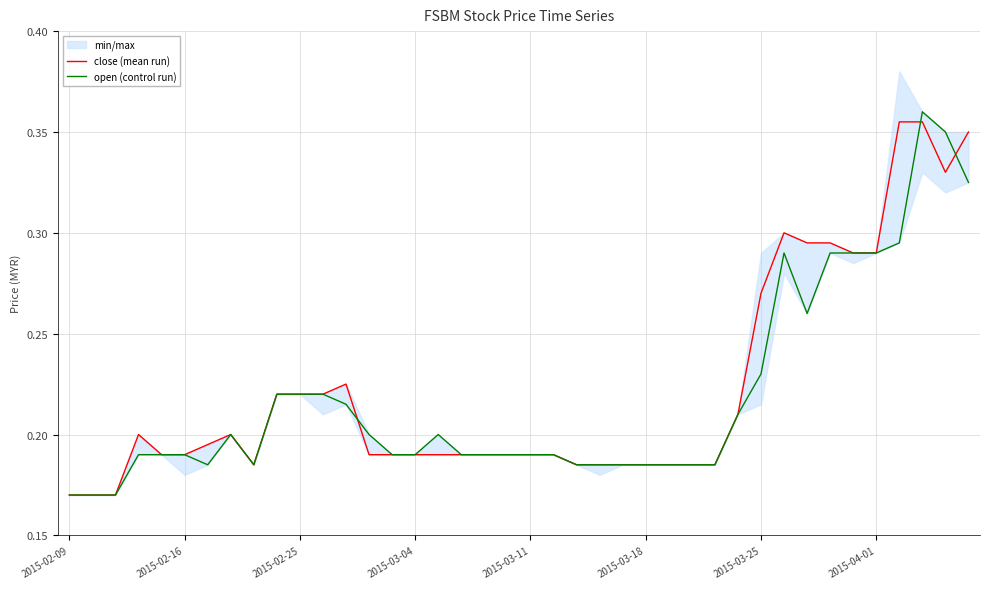

In close (mean run), how many points are higher than both neighbors (excluding endpoints)?

4